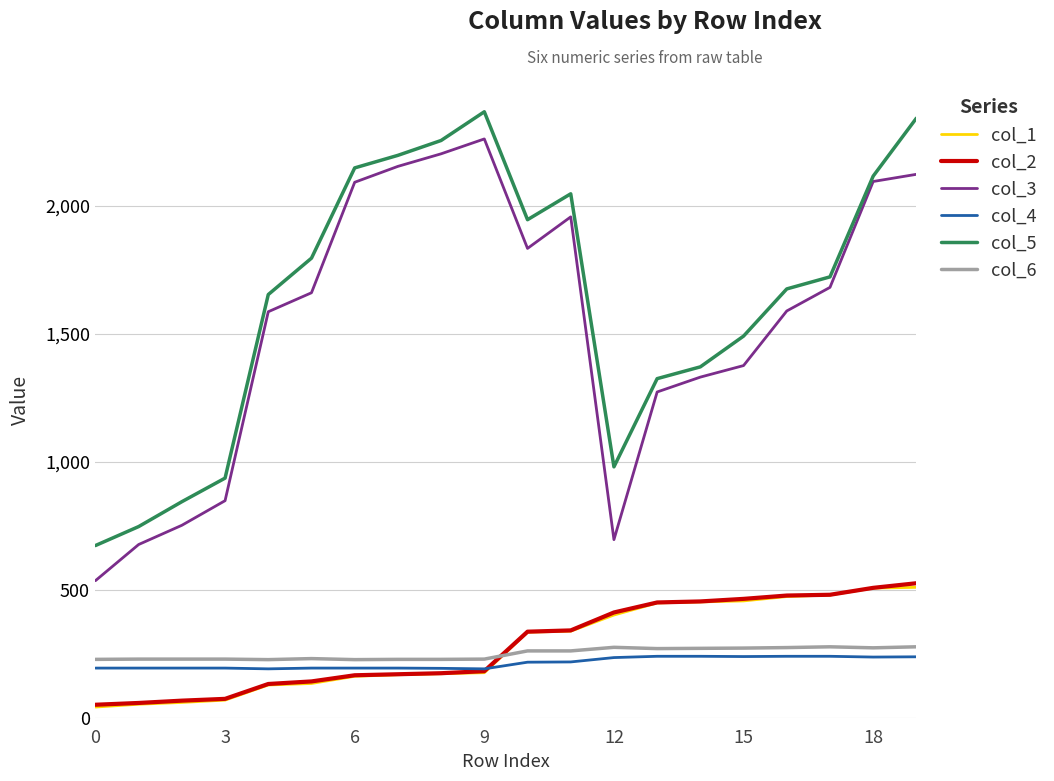

True or false: col_6 and col_4 cross at least once.

False